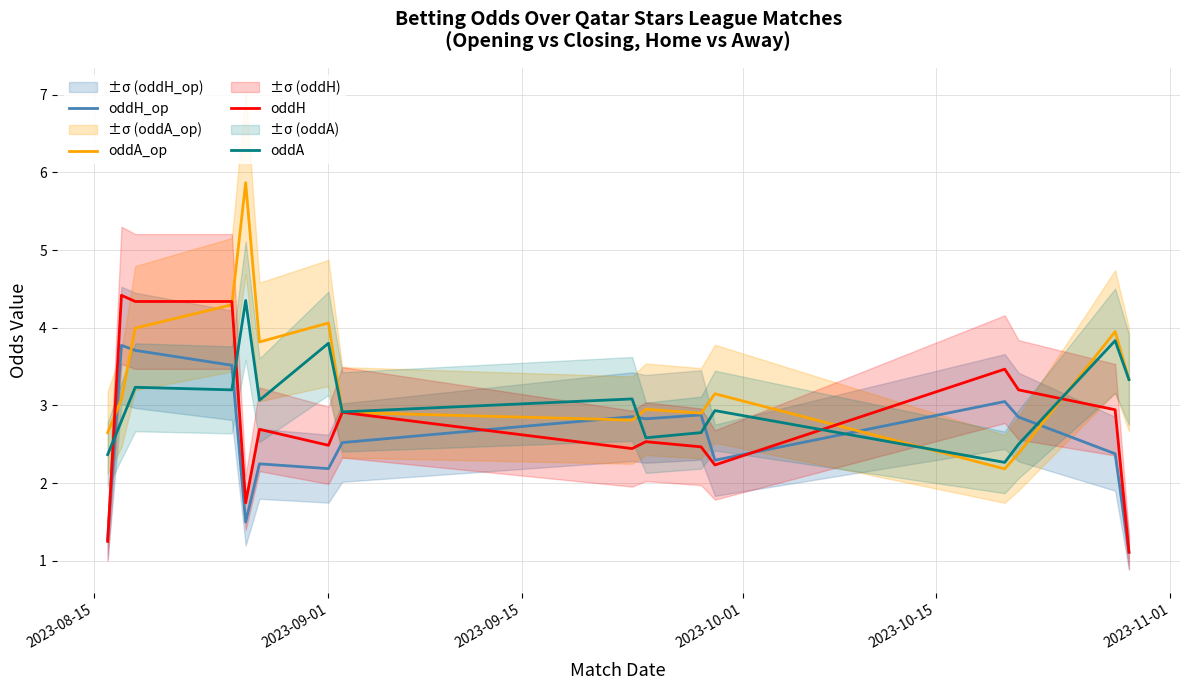

What is the highest value of the oddA_op series?

5.9